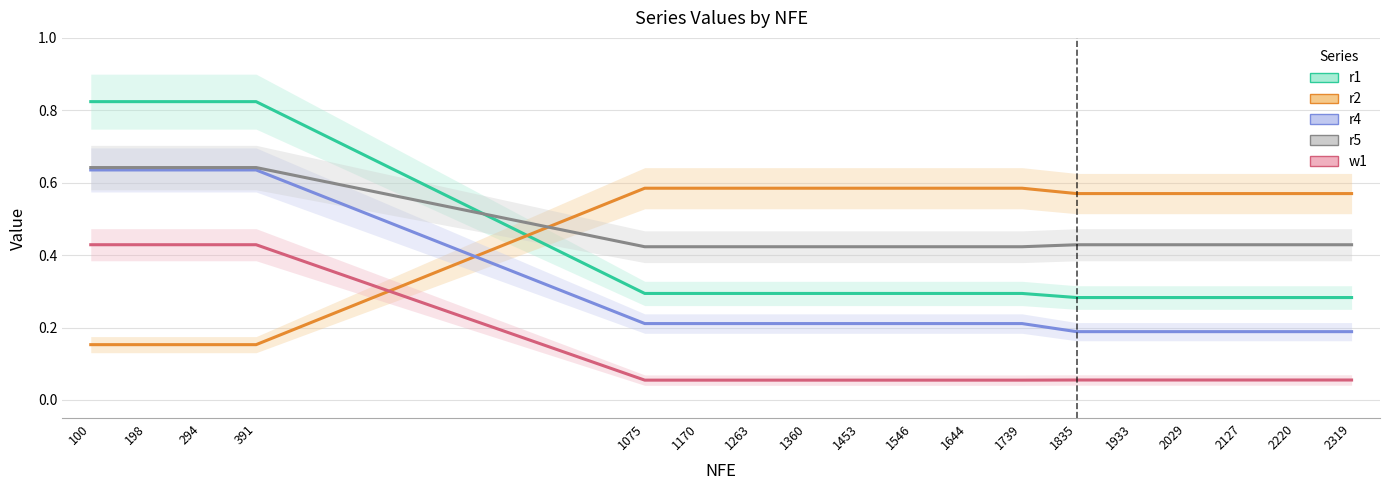

Between 100 and 1835, which series saw the biggest shift?

r1